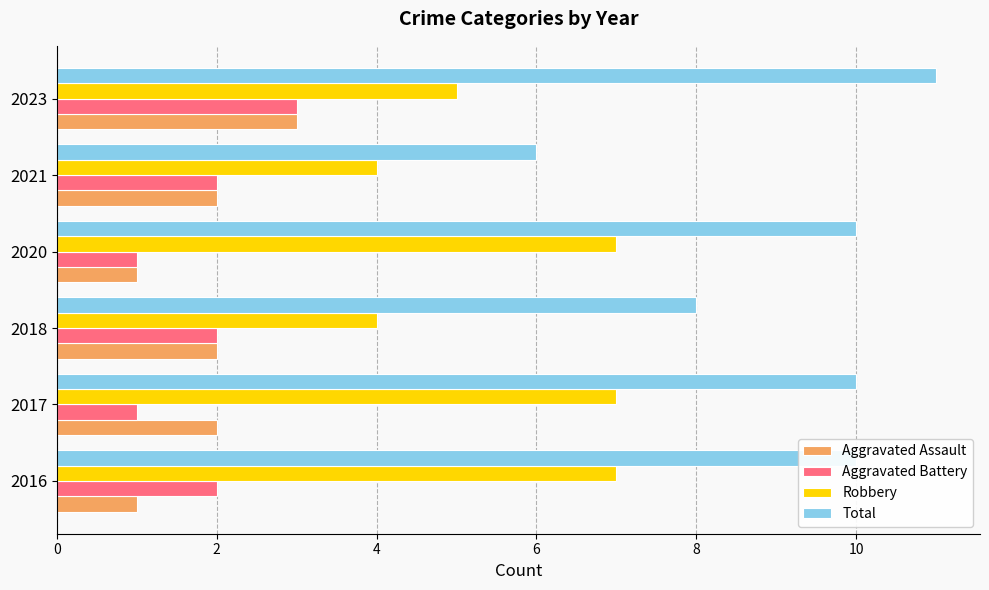

Is it true that Aggravated Battery equals 2 at 2018?

True